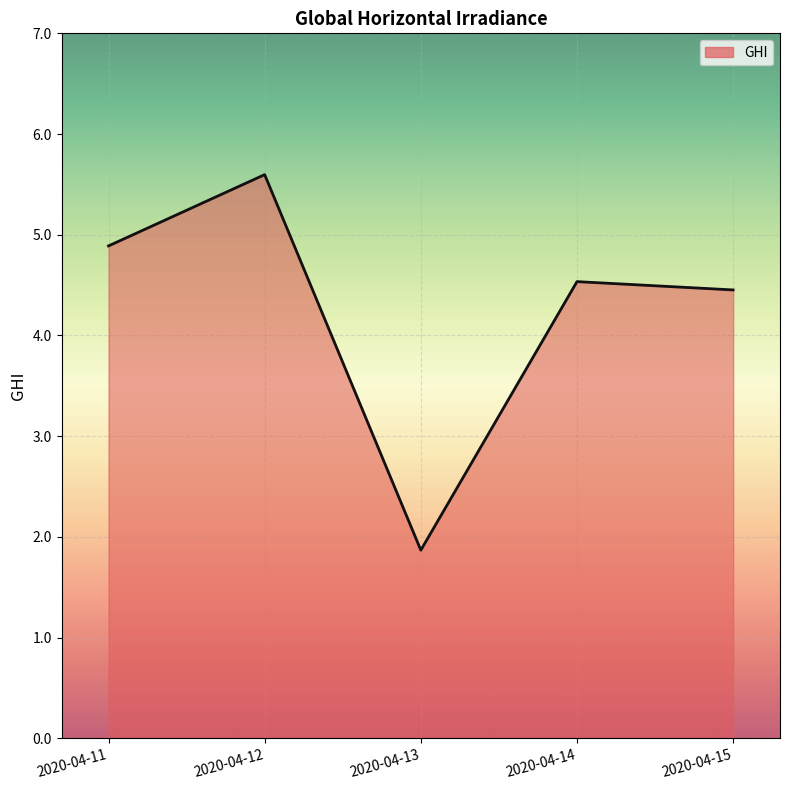

Reading right to left, transcribe all the data shown in this chart.

4.5	4.5	1.9	5.6	4.9